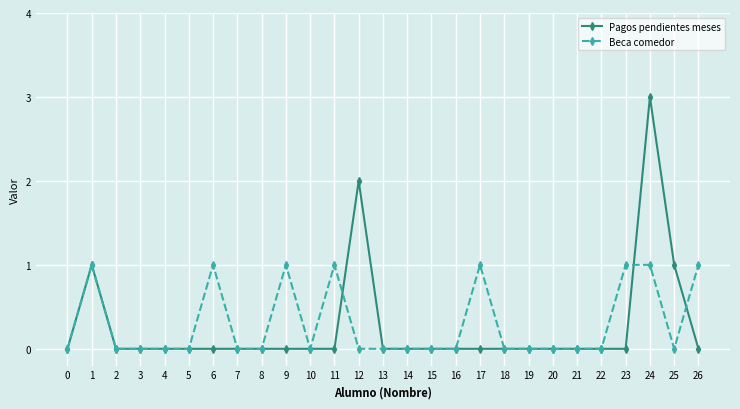

Reading left to right, what are all the values shown in this chart?

Pagos pendientes meses: 0	1	0	0	0	0	0	0	0	0	0	0	2	0	0	0	0	0	0	0	0	0	0	0	3	1	0
Beca comedor: 0	1	0	0	0	0	1	0	0	1	0	1	0	0	0	0	0	1	0	0	0	0	0	1	1	0	1